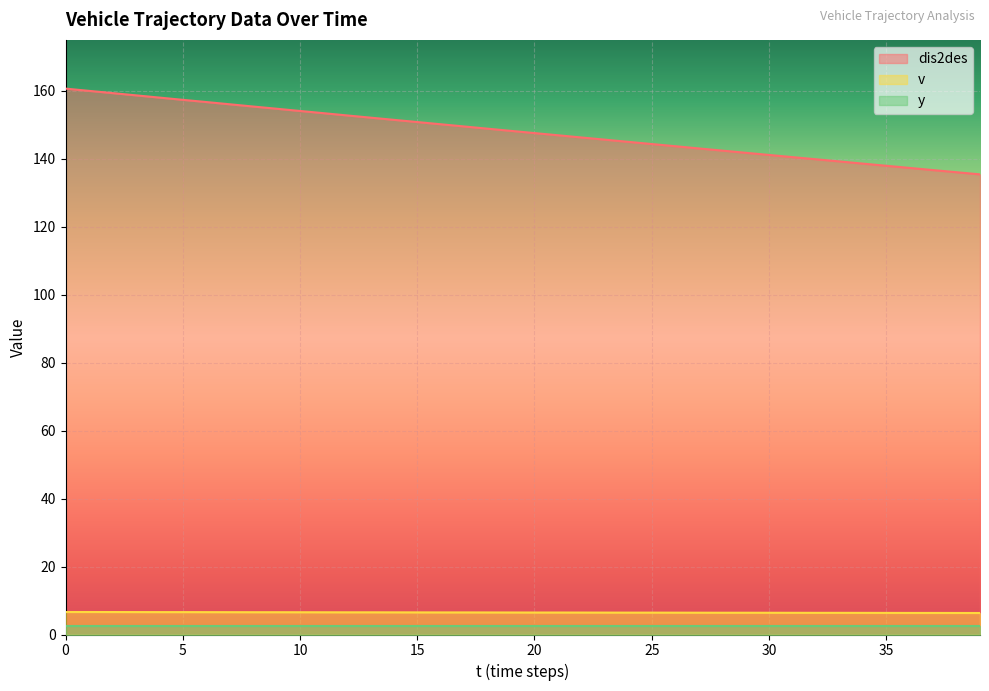

What is the greatest value displayed?

160.7